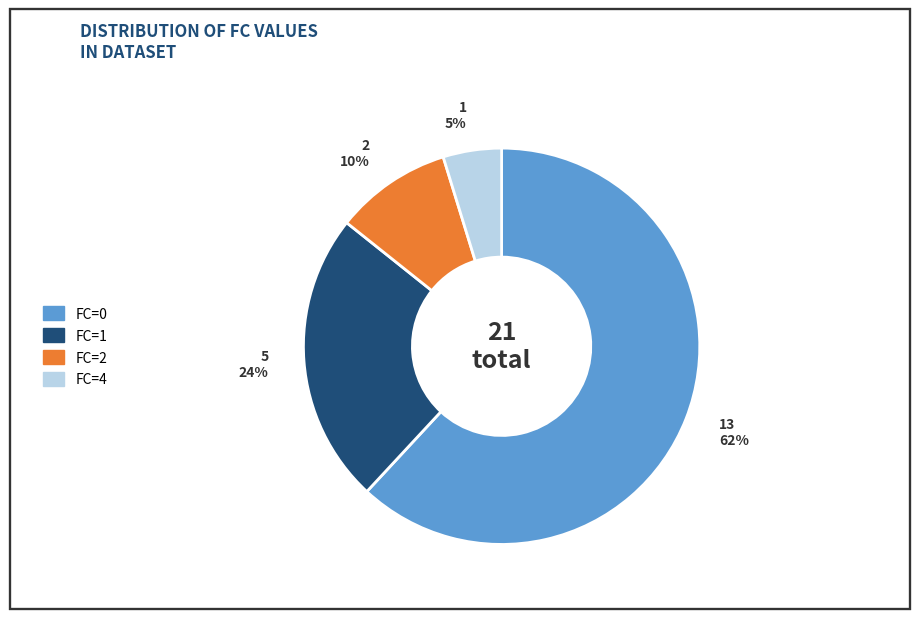

Combined, do FC=1 and FC=2 account for over 50%?

No